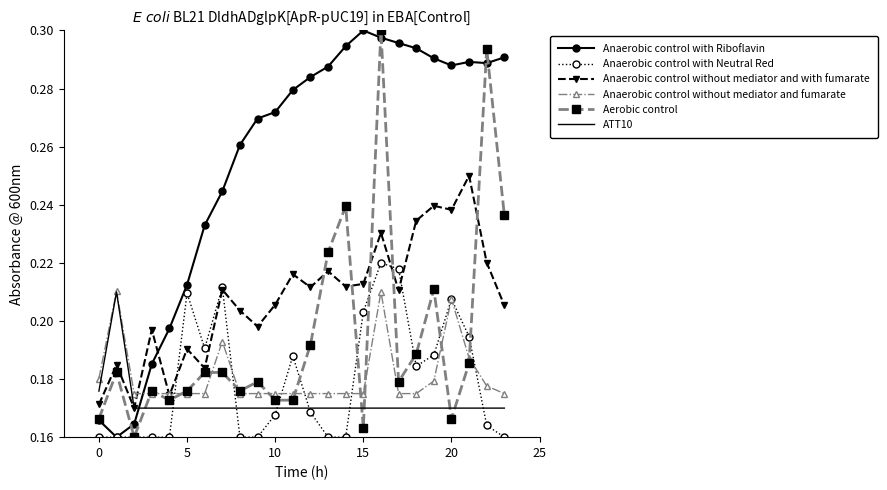

Which series ends up on top after the final intersection of Anaerobic control without mediator and with fumarate and Aerobic control?

Aerobic control